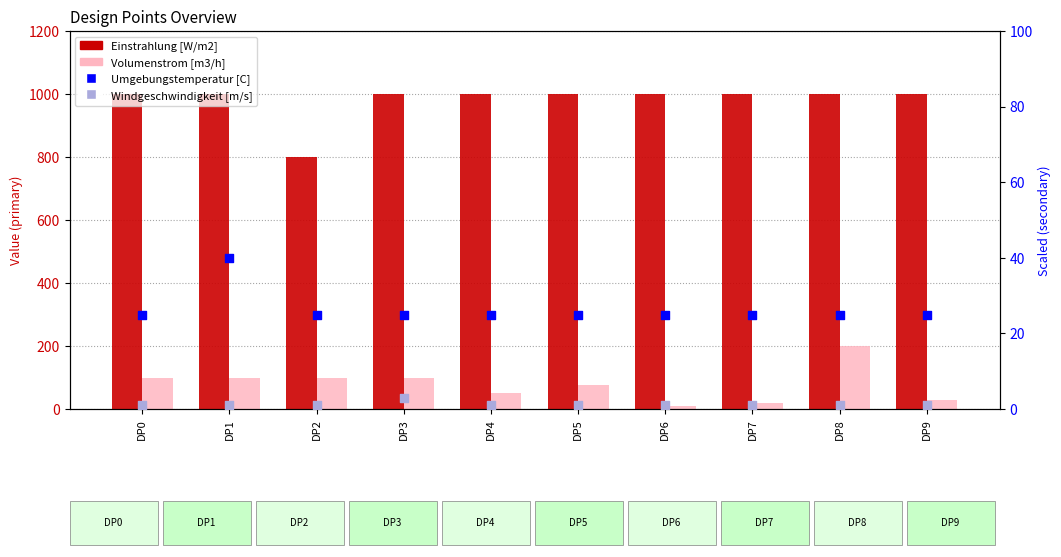

What is the total value across all series at DP1?

1141